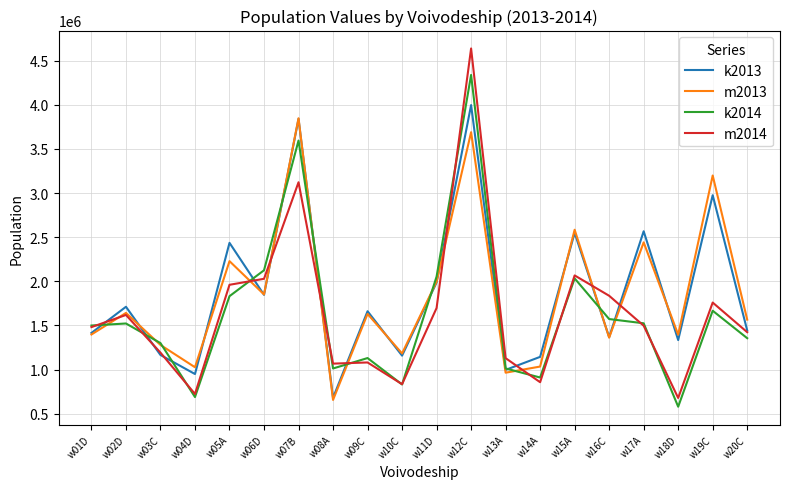

What is the maximum value shown in the chart?

4639643